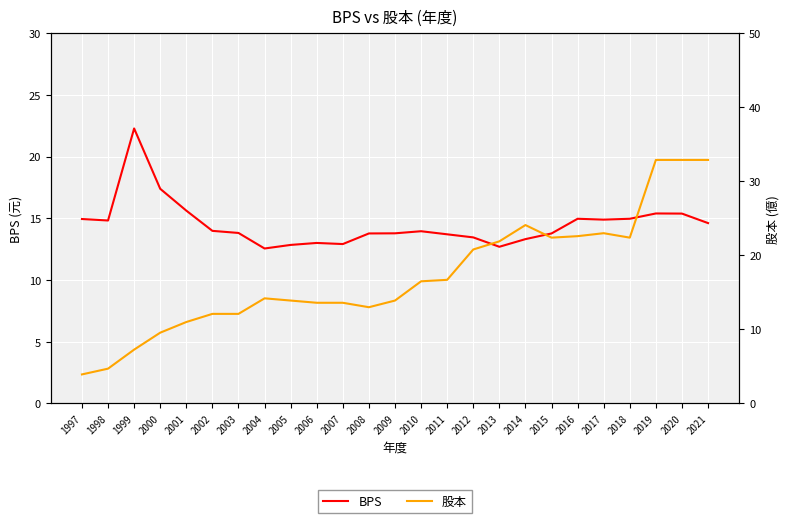

Reading right to left, what are all the values shown in this chart?

BPS: 14.6	15.4	15.4	15.0	14.9	15.0	13.8	13.3	12.7	13.5	13.7	14.0	13.8	13.8	12.9	13.0	12.8	12.6	13.8	14.0	15.6	17.4	22.3	14.8	14.9
股本: 32.9	32.9	32.9	22.4	23.0	22.6	22.4	24.1	21.9	20.8	16.7	16.5	13.9	13.0	13.6	13.6	13.9	14.2	12.1	12.1	11.0	9.6	7.3	4.7	3.9